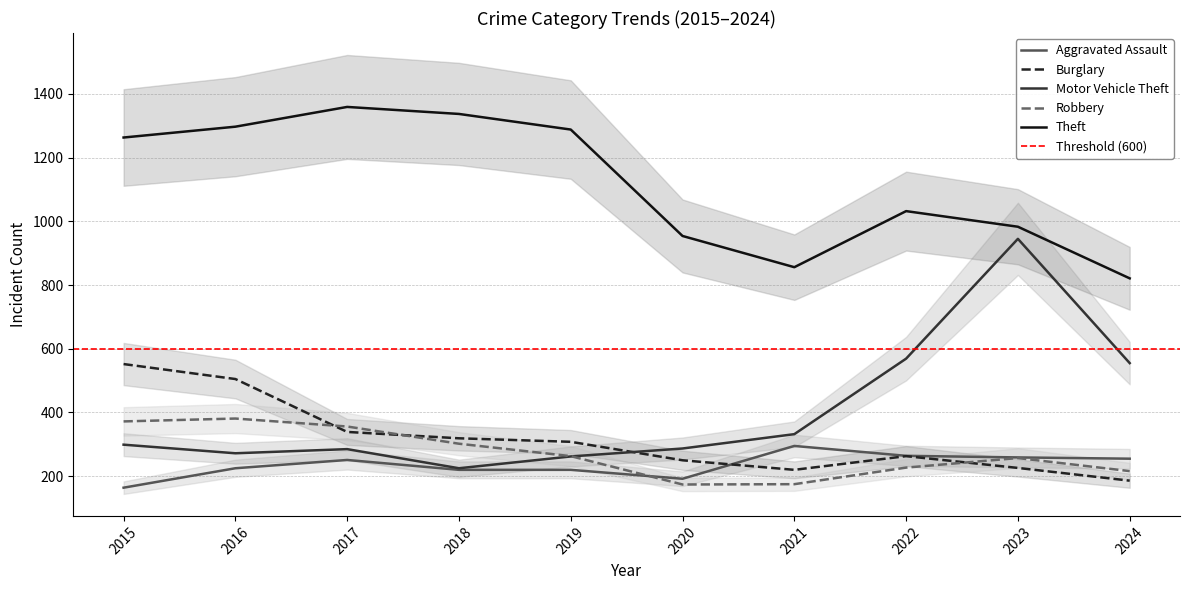

The Robbery series shows 345 at 2024. True or false?

False